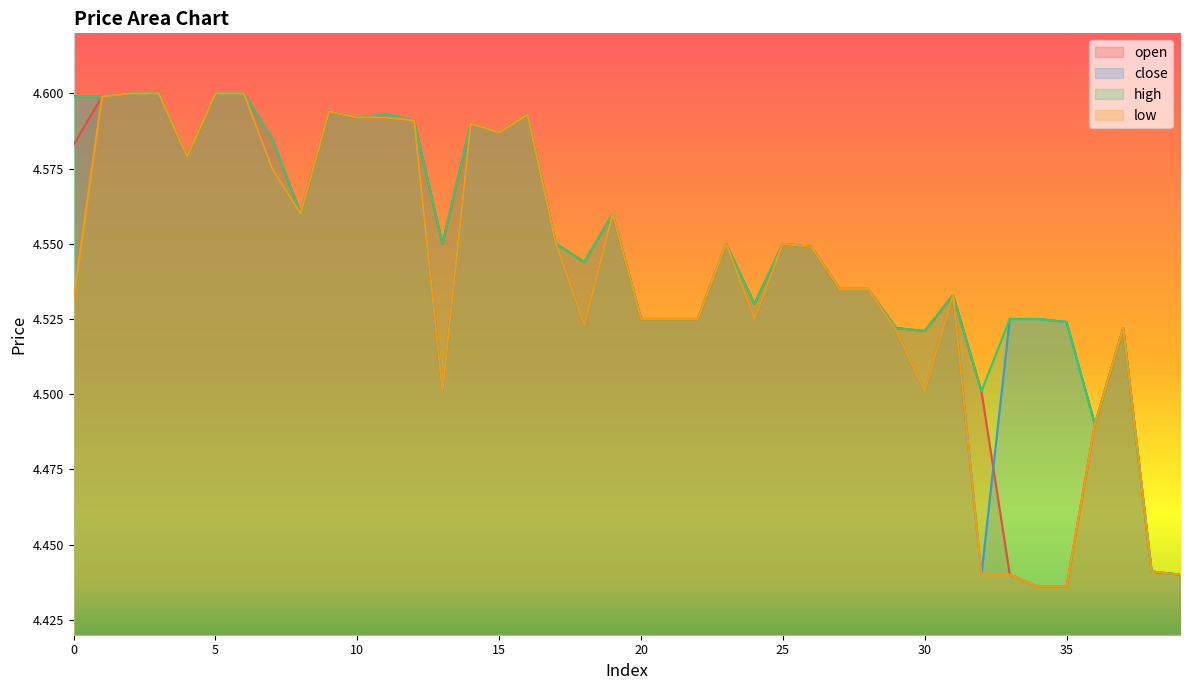

What is the difference between the low values at 35 and 1?

0.2